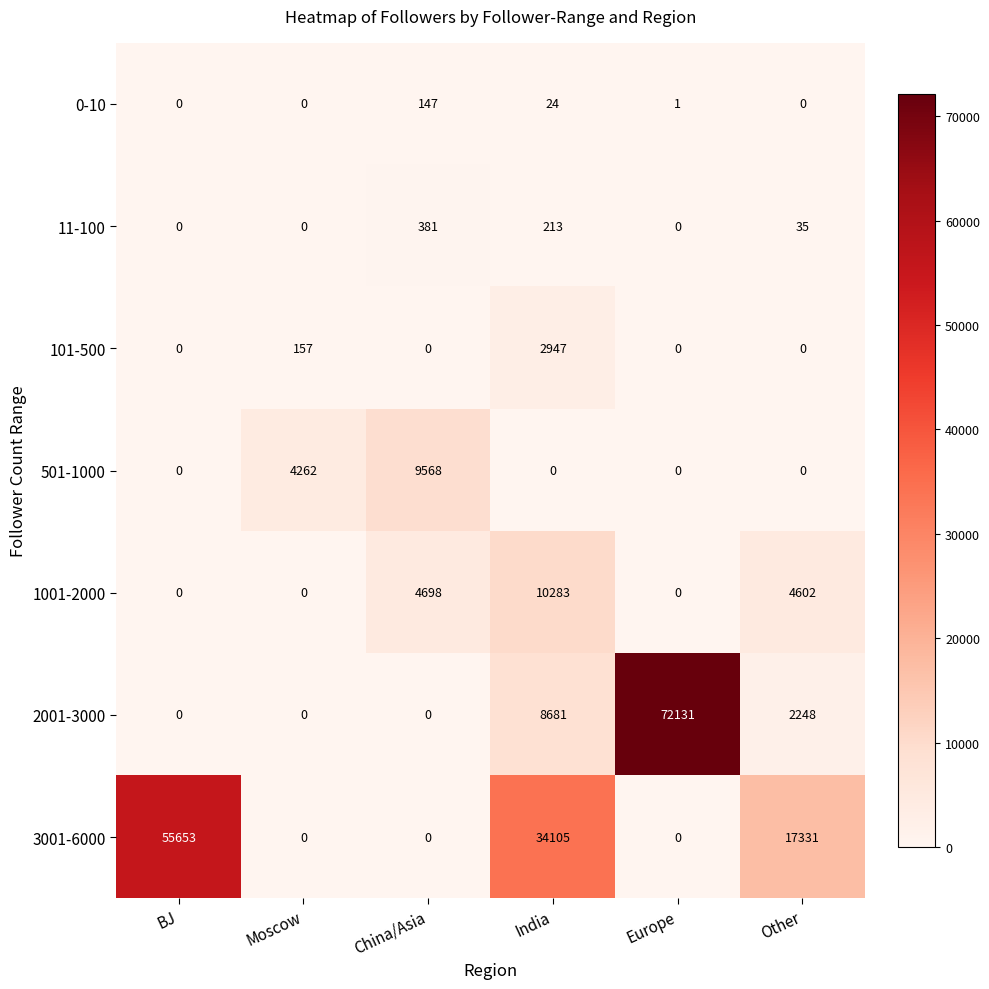

Between India and Europe, which series saw the biggest shift?

2001-3000